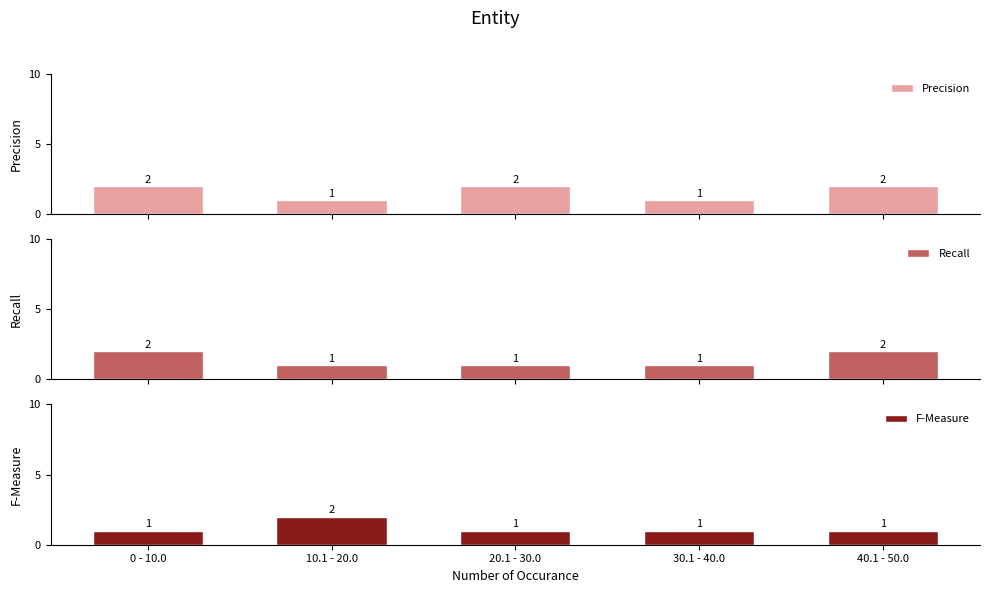

Where is Precision nearest to the value 1?

10.1 - 20.0